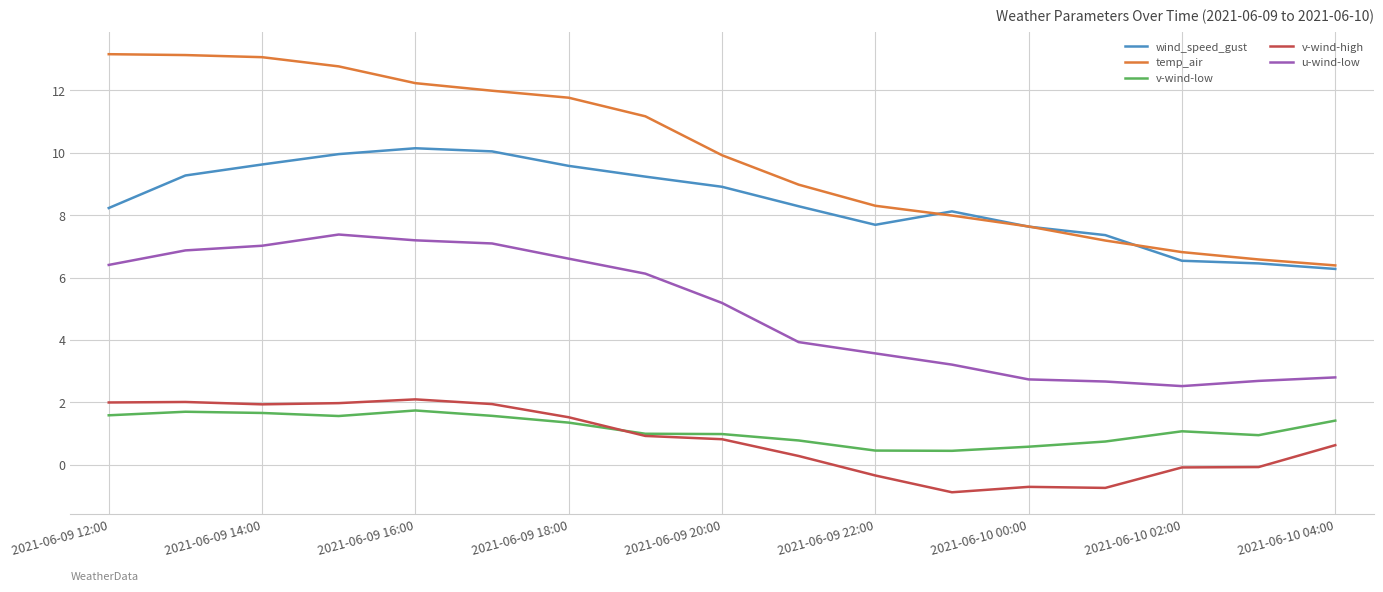

True or false: temp_air and wind_speed_gust cross at least once.

True